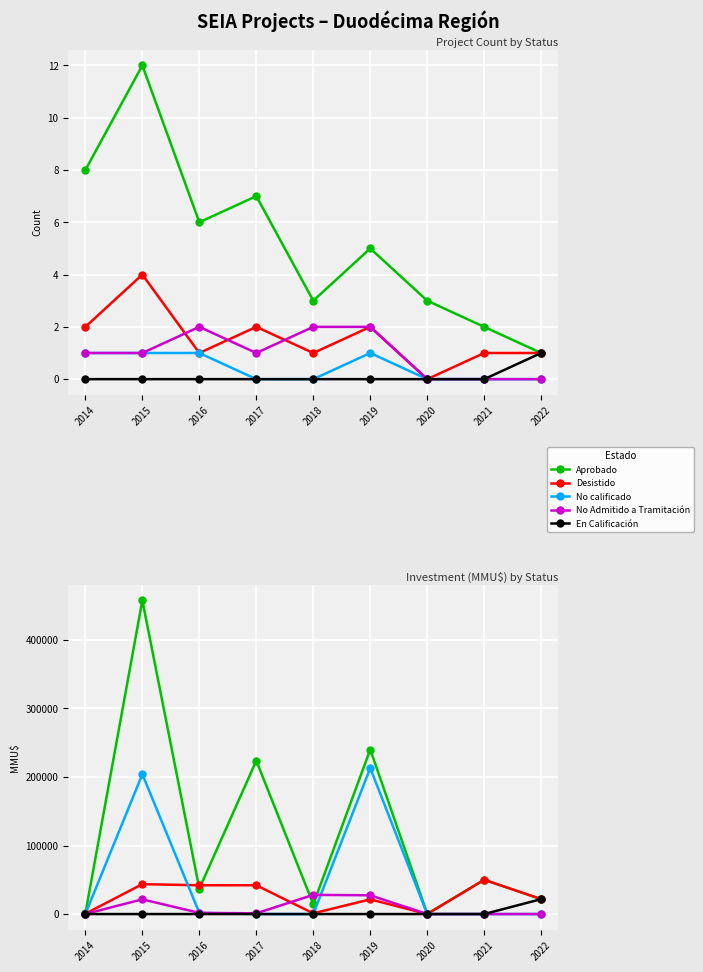

Between 2014 and 2022, which is larger?

2022